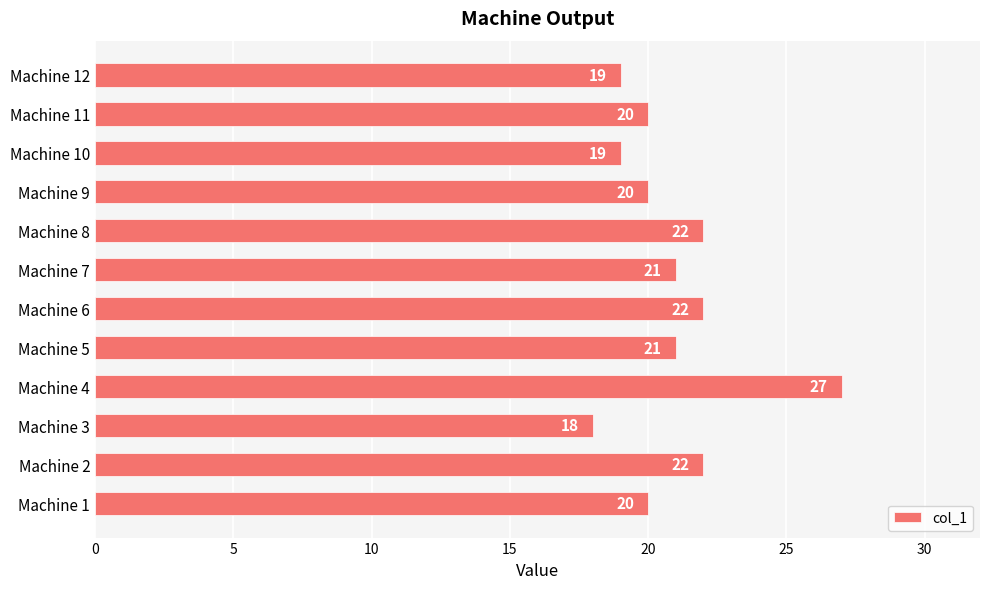

What is the sum of the values at Machine 2 and Machine 5?

43